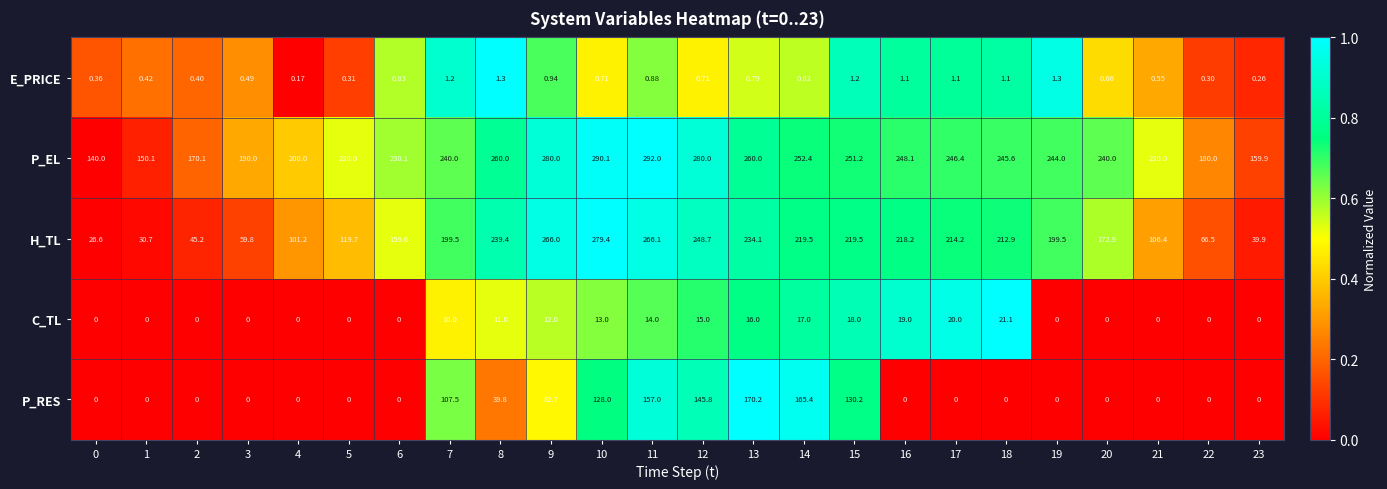

Which series changed the most between 3 and 22?

P_EL